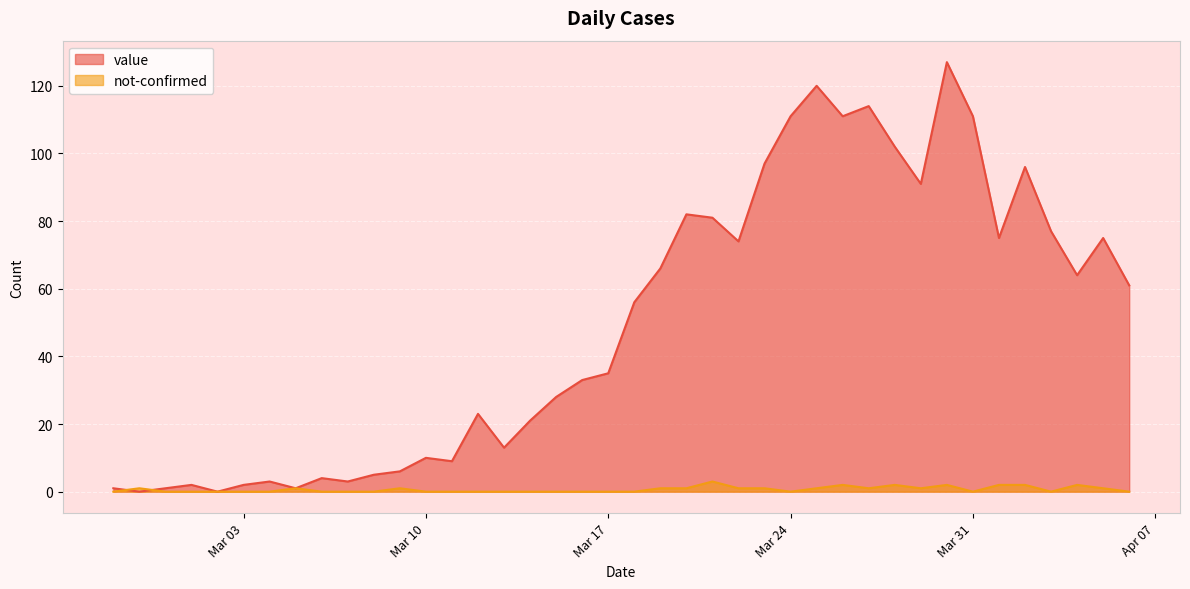

What is the difference between the maximum and minimum values in the not-confirmed series?

3